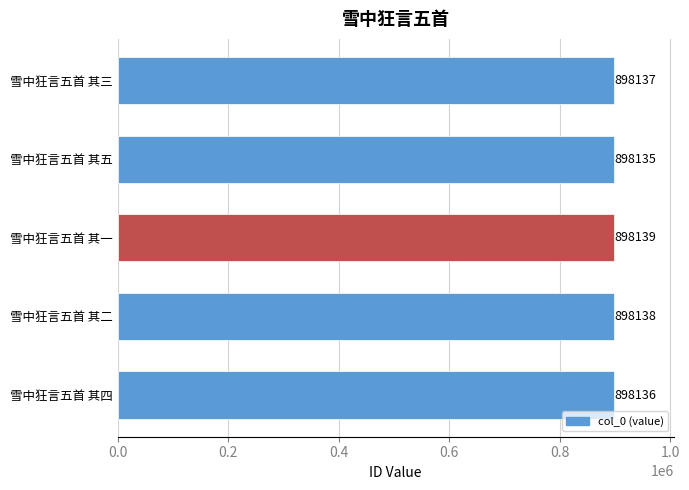

Rank the categories by value from lowest to highest.

雪中狂言五首 其五, 雪中狂言五首 其四, 雪中狂言五首 其三, 雪中狂言五首 其二, 雪中狂言五首 其一